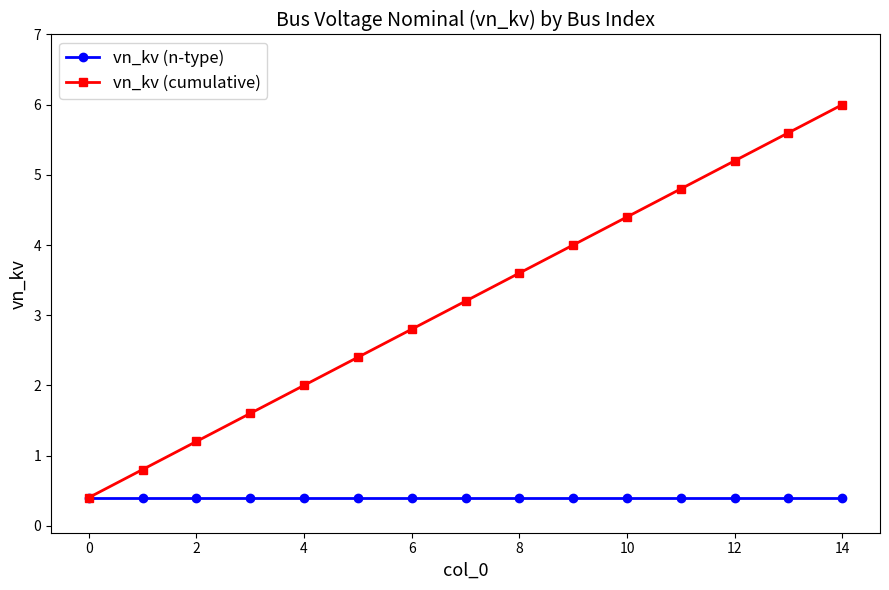

Reading right to left, what are all the values shown in this chart?

vn_kv (n-type): 0.4	0.4	0.4	0.4	0.4	0.4	0.4	0.4	0.4	0.4	0.4	0.4	0.4	0.4	0.4
vn_kv (cumulative): 6.0	5.6	5.2	4.8	4.4	4.0	3.6	3.2	2.8	2.4	2.0	1.6	1.2	0.8	0.4